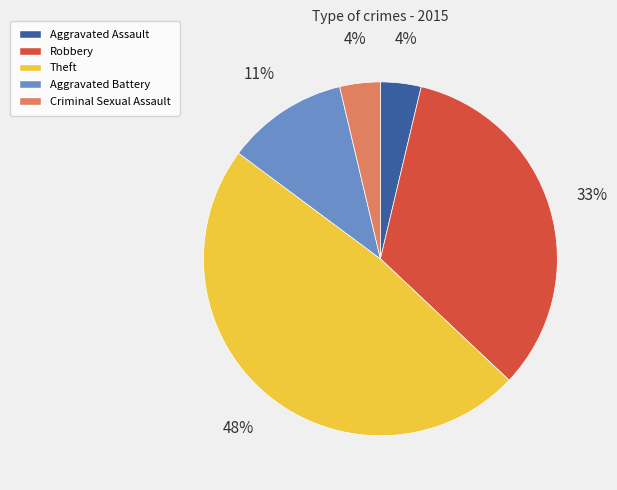

Is it true that Robbery is 41% of the pie?

False